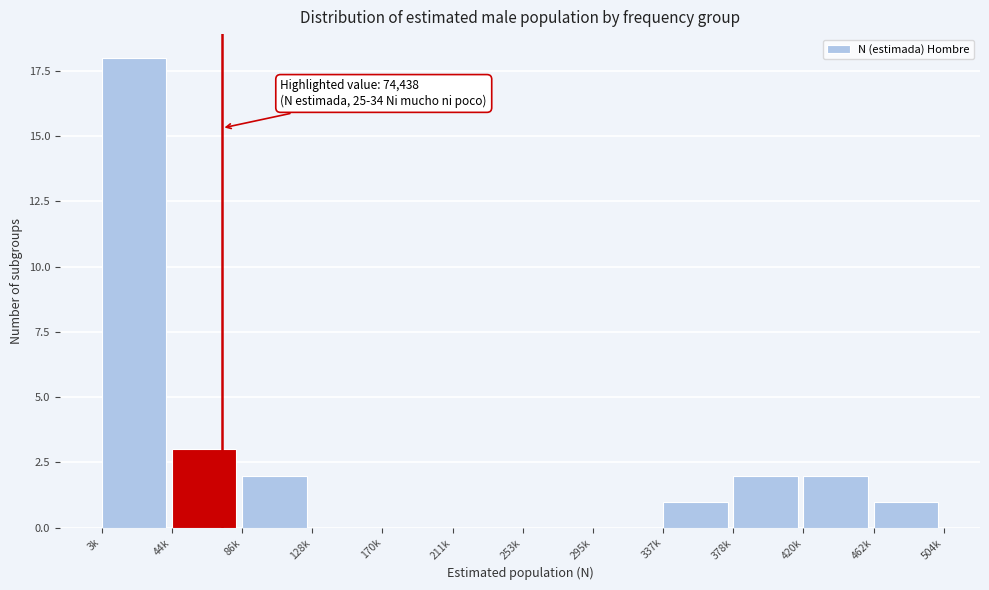

Reading left to right, what are all the values shown in this chart?

3k=18	44k=3	86k=2	128k=0	170k=0	211k=0	253k=0	295k=0	337k=1	378k=2	420k=2	462k=1